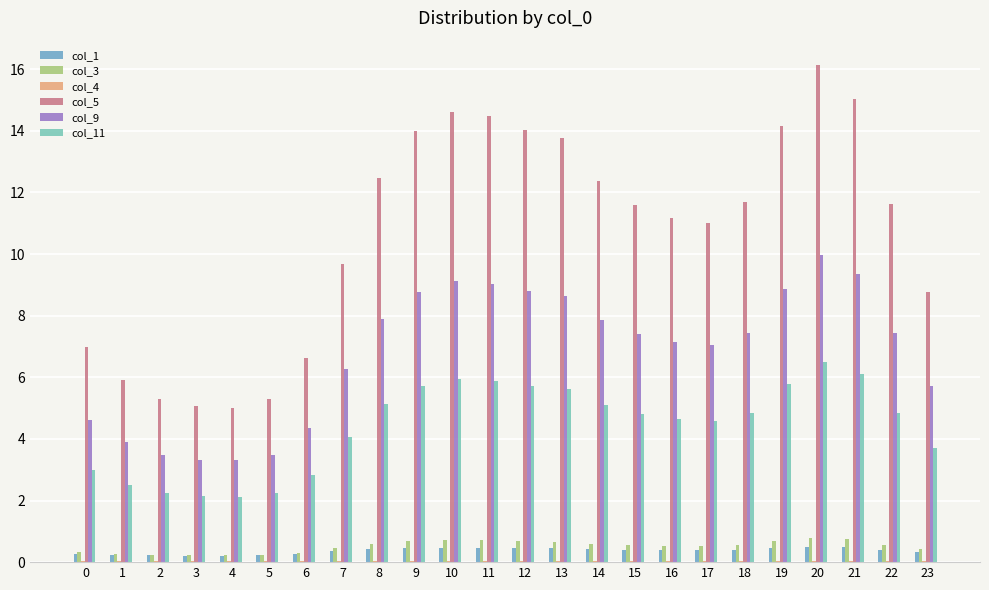

Which label corresponds to the largest value in the chart?

20